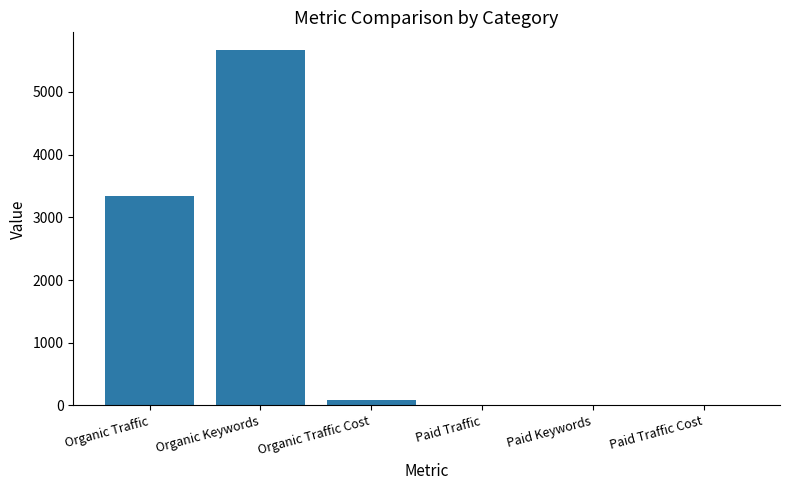

At which category does the chart reach its peak across all series?

Organic Keywords